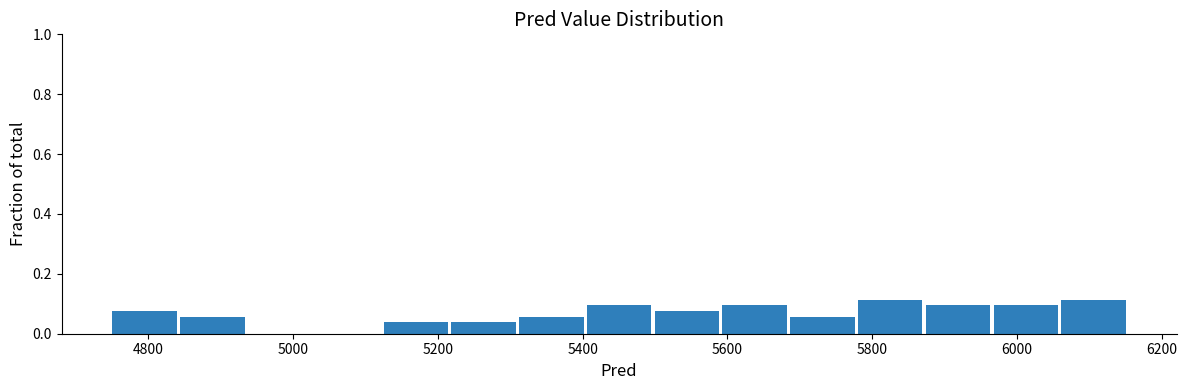

Reading left to right, transcribe this chart: for each bar, give the range it covers on the x-axis and its height. Neither the bar edges nor the heights are printed on the chart, so give them approximately, as read against the axes.

4740 to 4840: 0.08
4840 to 4940: 0.06
4940 to 5020: 0
5020 to 5120: 0
5120 to 5220: 0.04
5220 to 5320: 0.04
5320 to 5400: 0.06
5400 to 5500: 0.10
5500 to 5600: 0.08
5600 to 5680: 0.10
5680 to 5780: 0.06
5780 to 5880: 0.12
5880 to 5960: 0.10
5960 to 6060: 0.10
6060 to 6160: 0.12